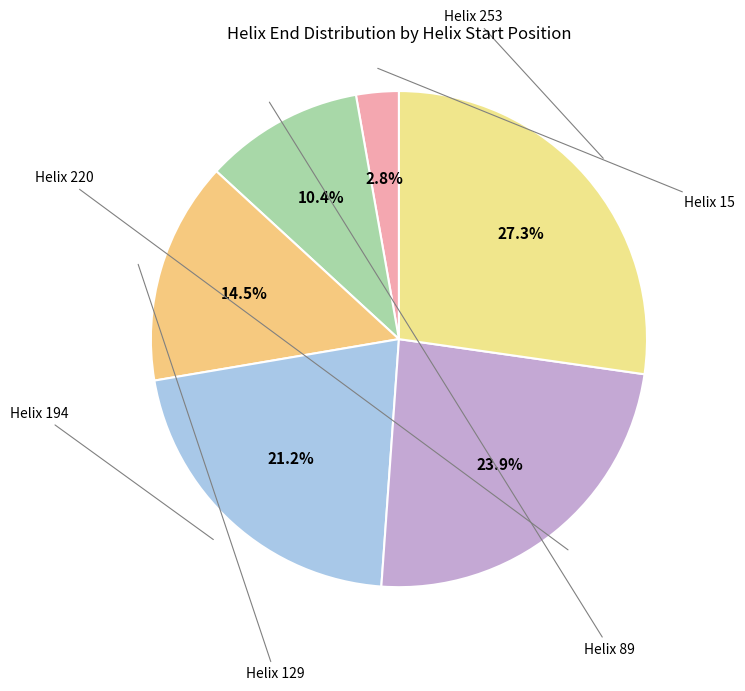

To the nearest percent, what portion does Helix 129 represent?

15%